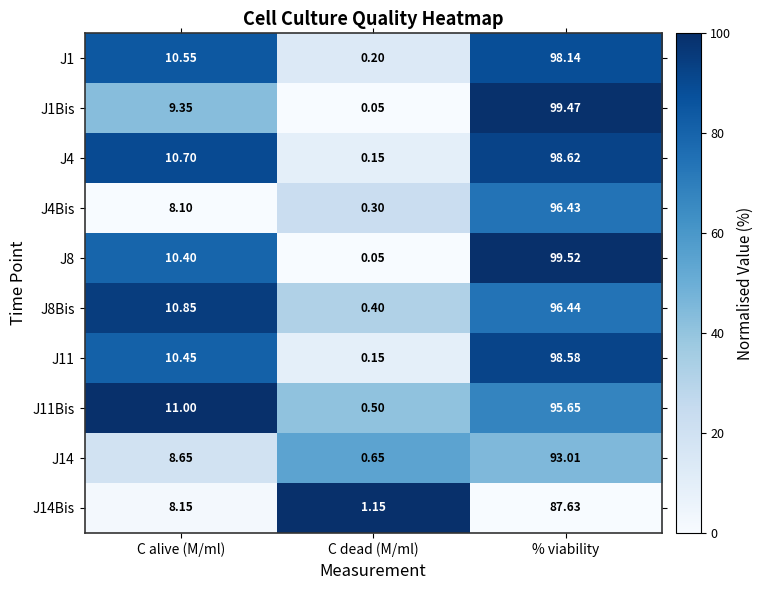

At which label does J1Bis reach its peak?

% viability